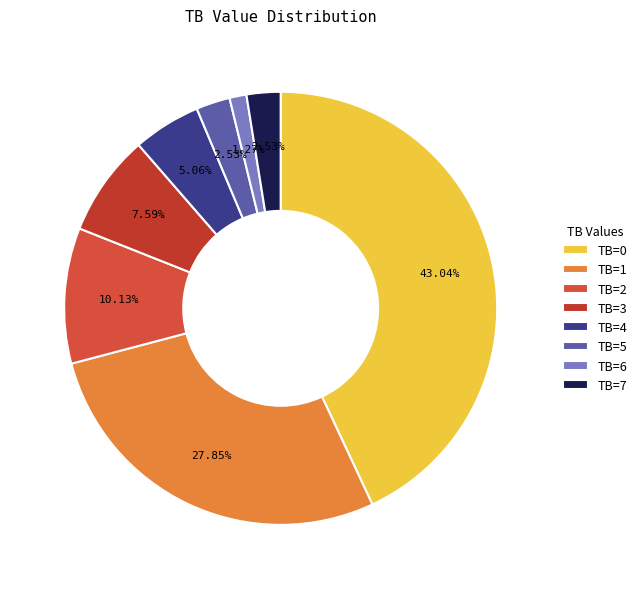

To the nearest percent, what is the difference between the largest and smallest slice percentages?

42%